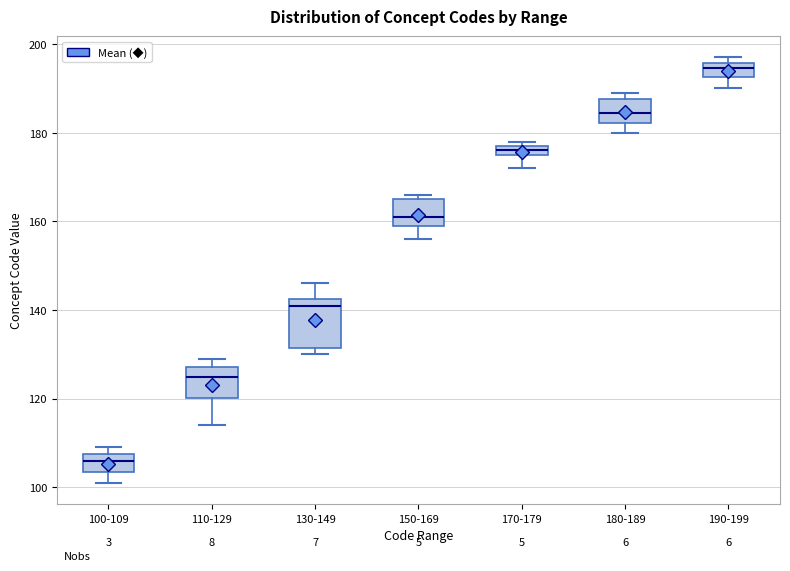

Which box's median line is the highest?

190-199